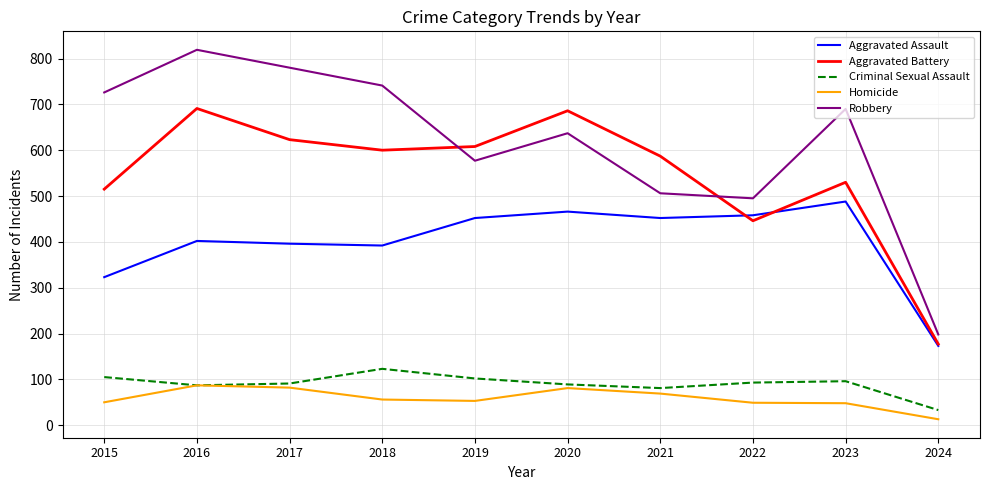

List the series in order of their peak value, highest first.

Robbery, Aggravated Battery, Aggravated Assault, Criminal Sexual Assault, Homicide